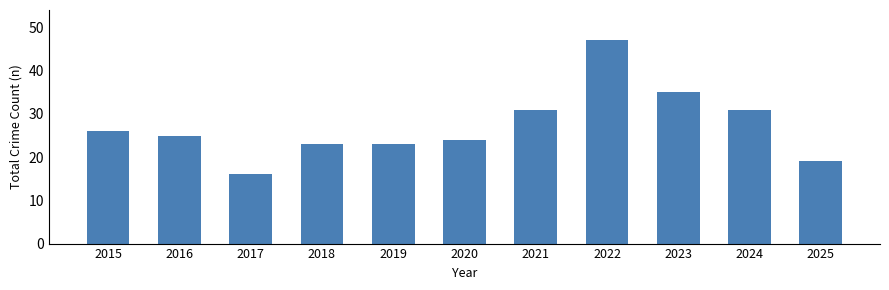

Which label corresponds to the smallest value in the chart?

2017